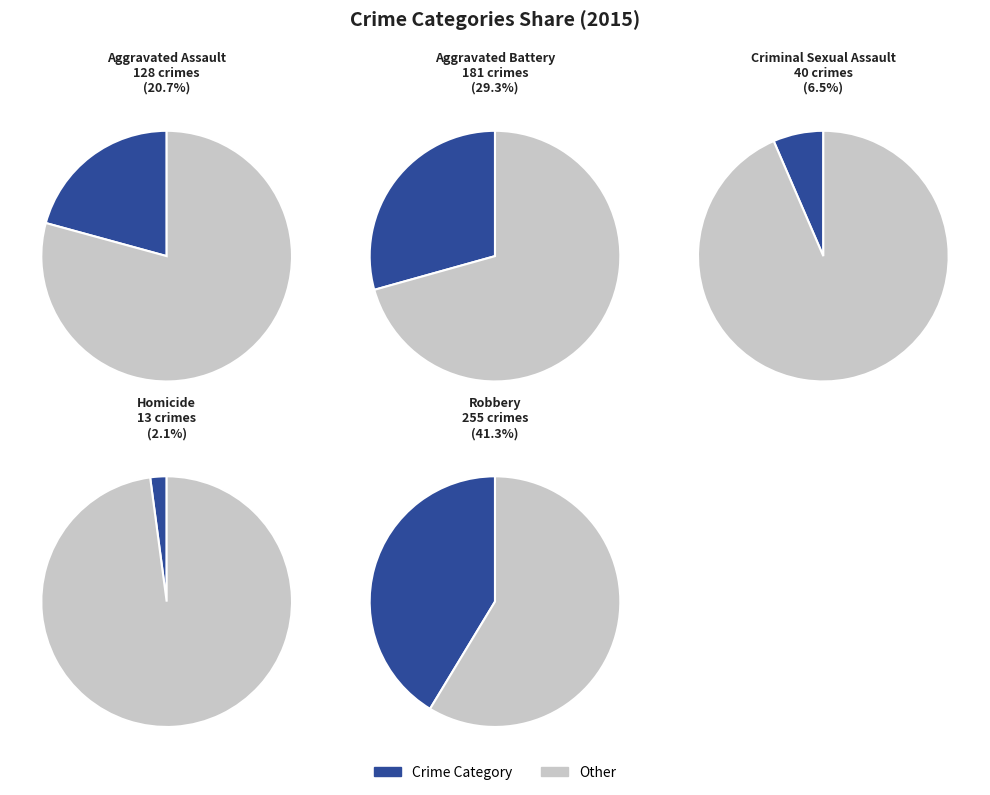

Is it true that Robbery is 41% of the pie?

True